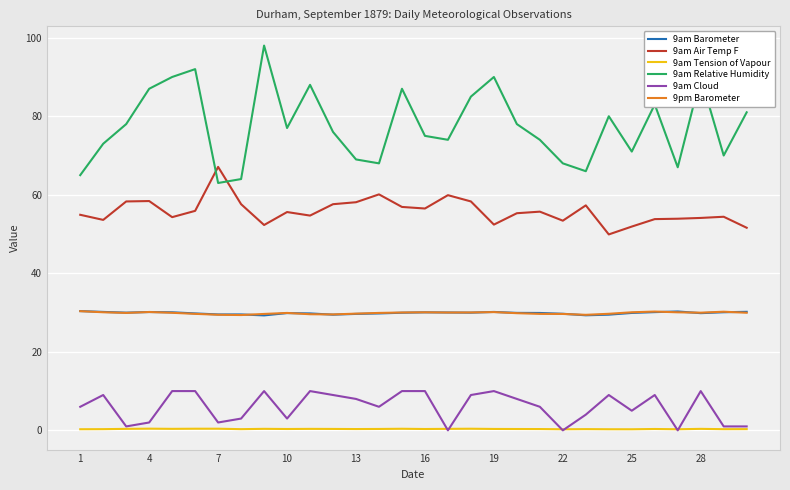

How many lines are shown in the chart?

6